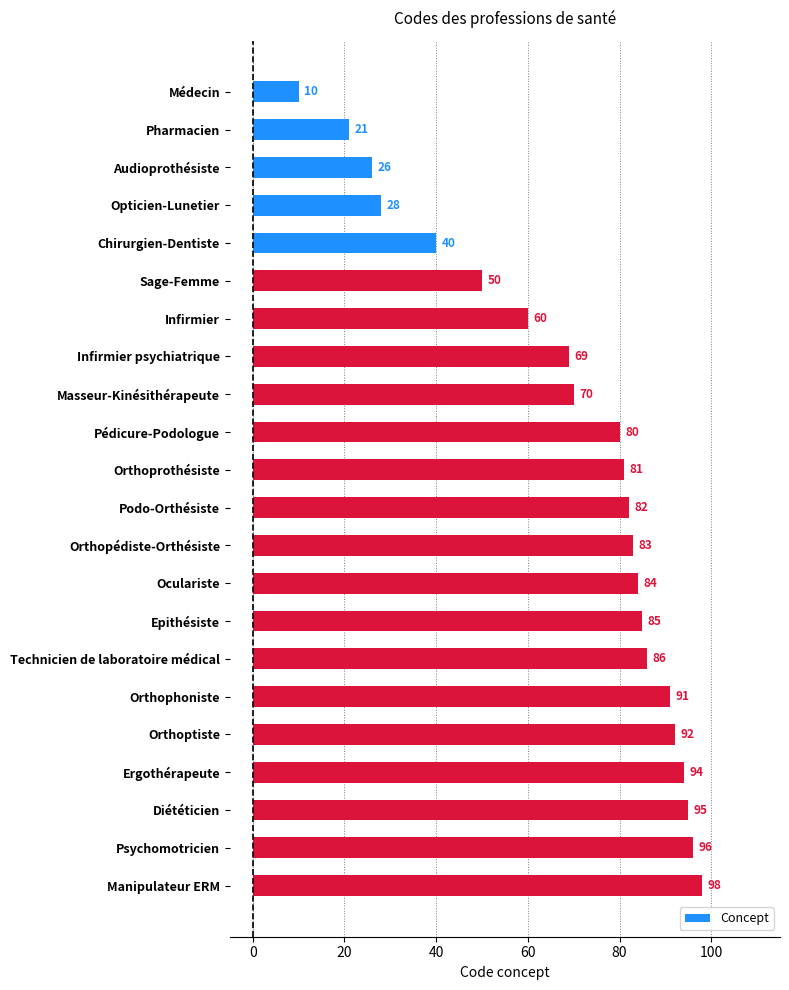

What is the difference between the maximum and second lowest values?

77